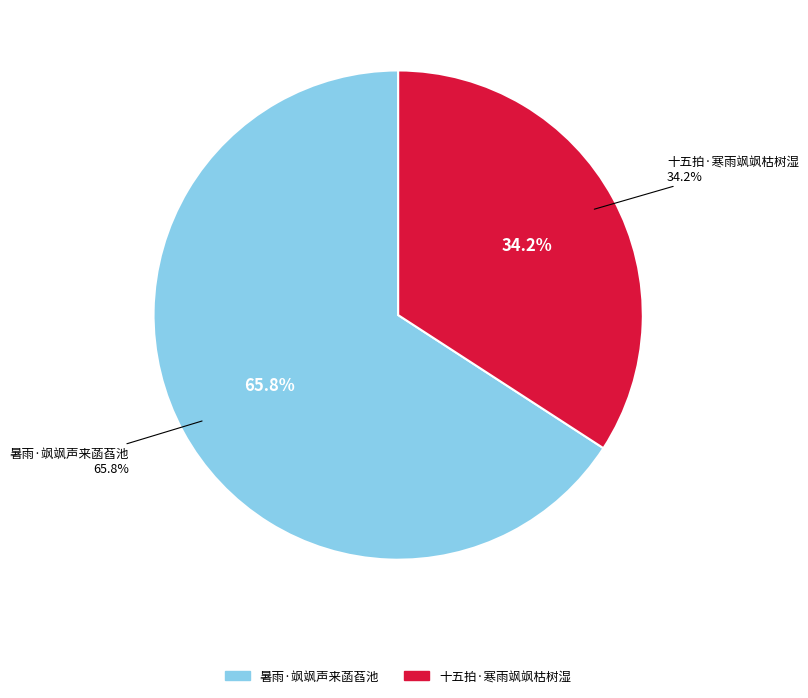

To the nearest percent, what is the average slice percentage?

50%